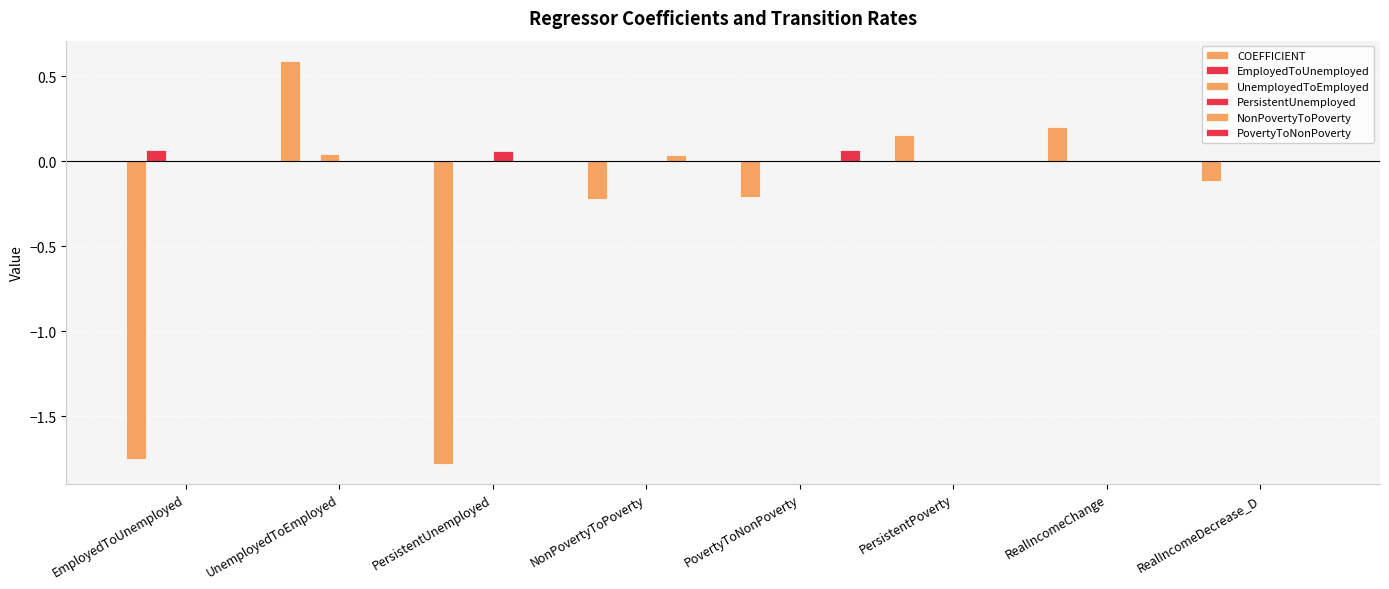

Between UnemployedToEmployed and PersistentUnemployed, which is larger?

UnemployedToEmployed